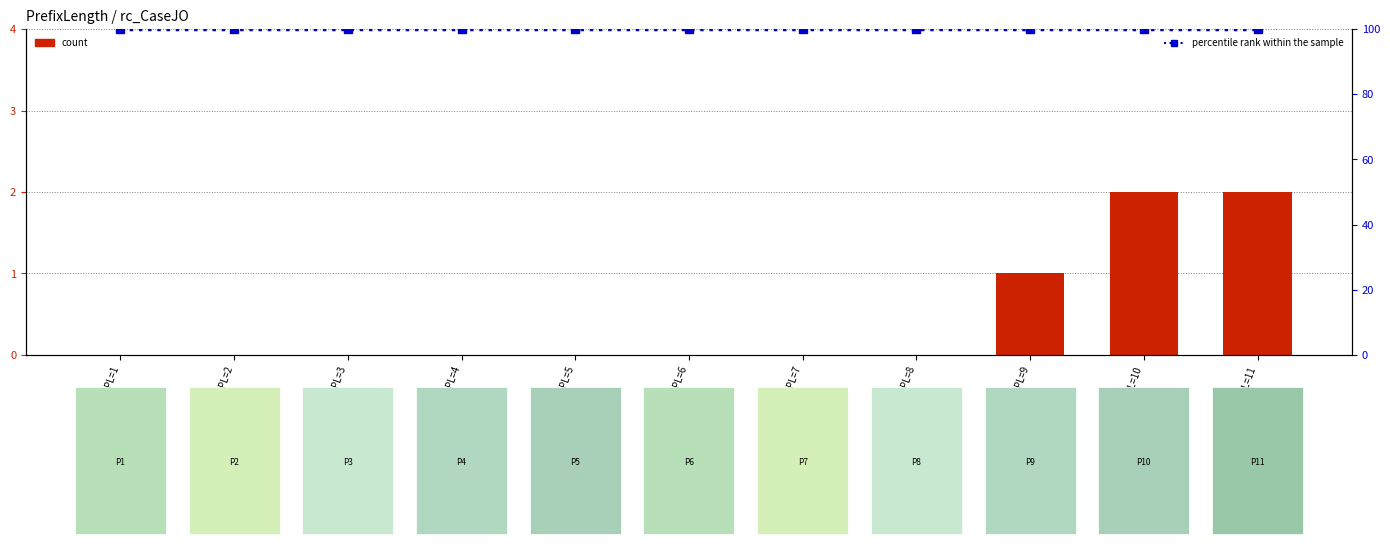

True or false: percentile rank within the sample has a value of 100 at PL=10.

True